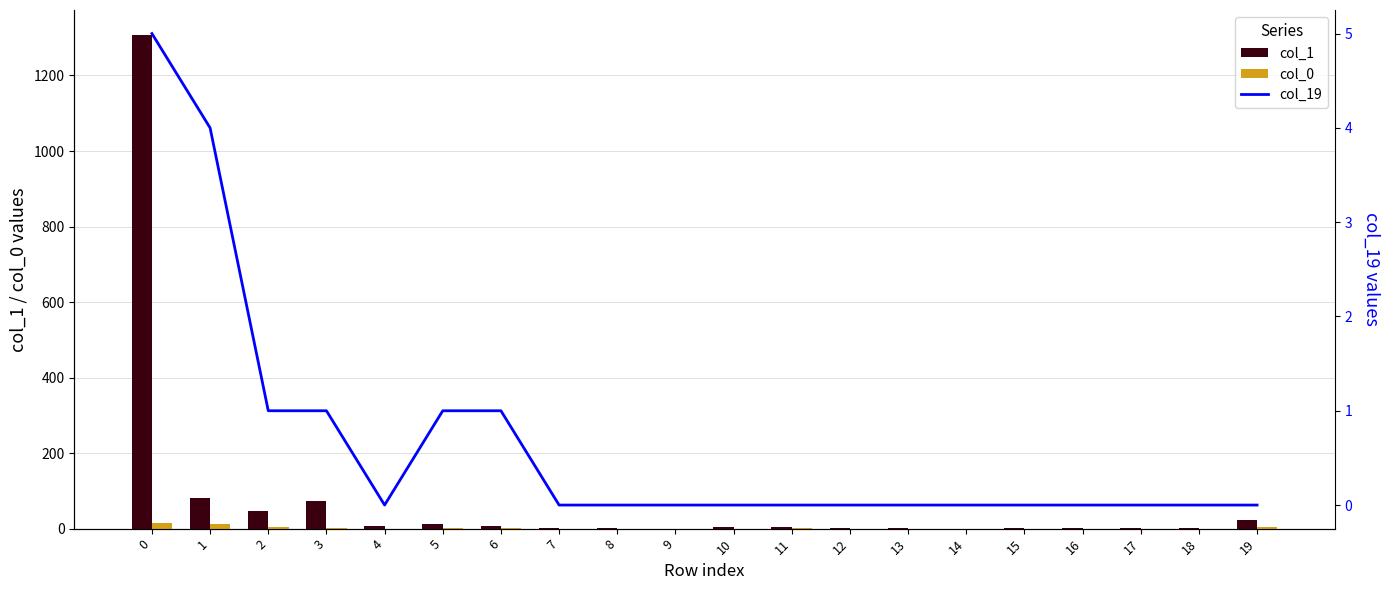

Is it true that col_0 equals -7 at 18?

False